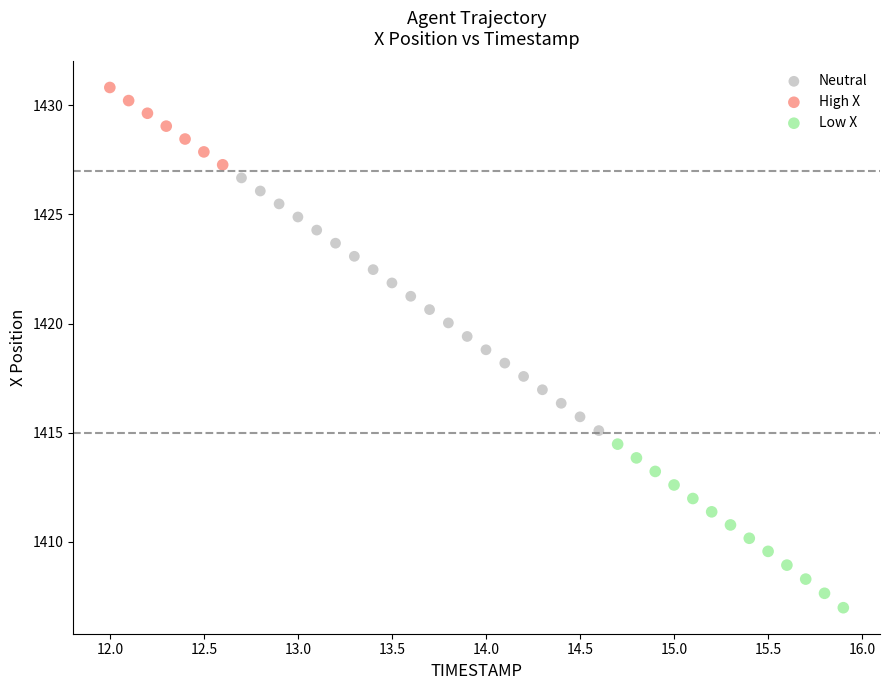

Which series has the largest Y range (max minus min)?

Neutral